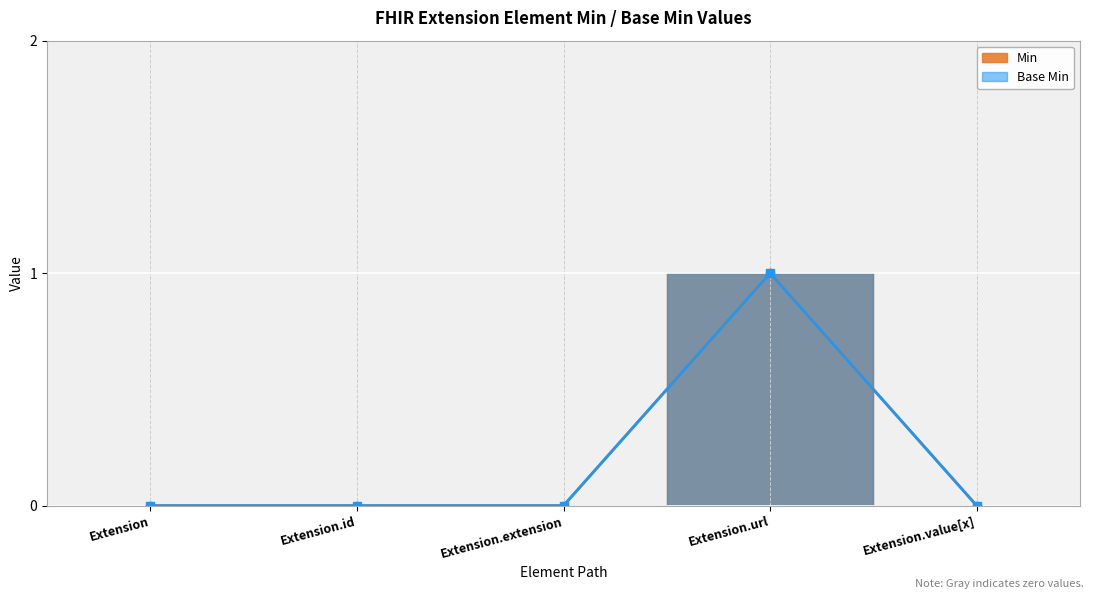

What is the total value across all series at Extension.url?

2